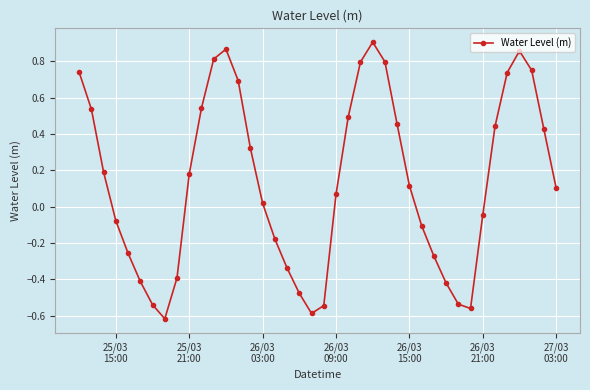

How many interior local valleys (lower than both neighbors) does the data have?

3